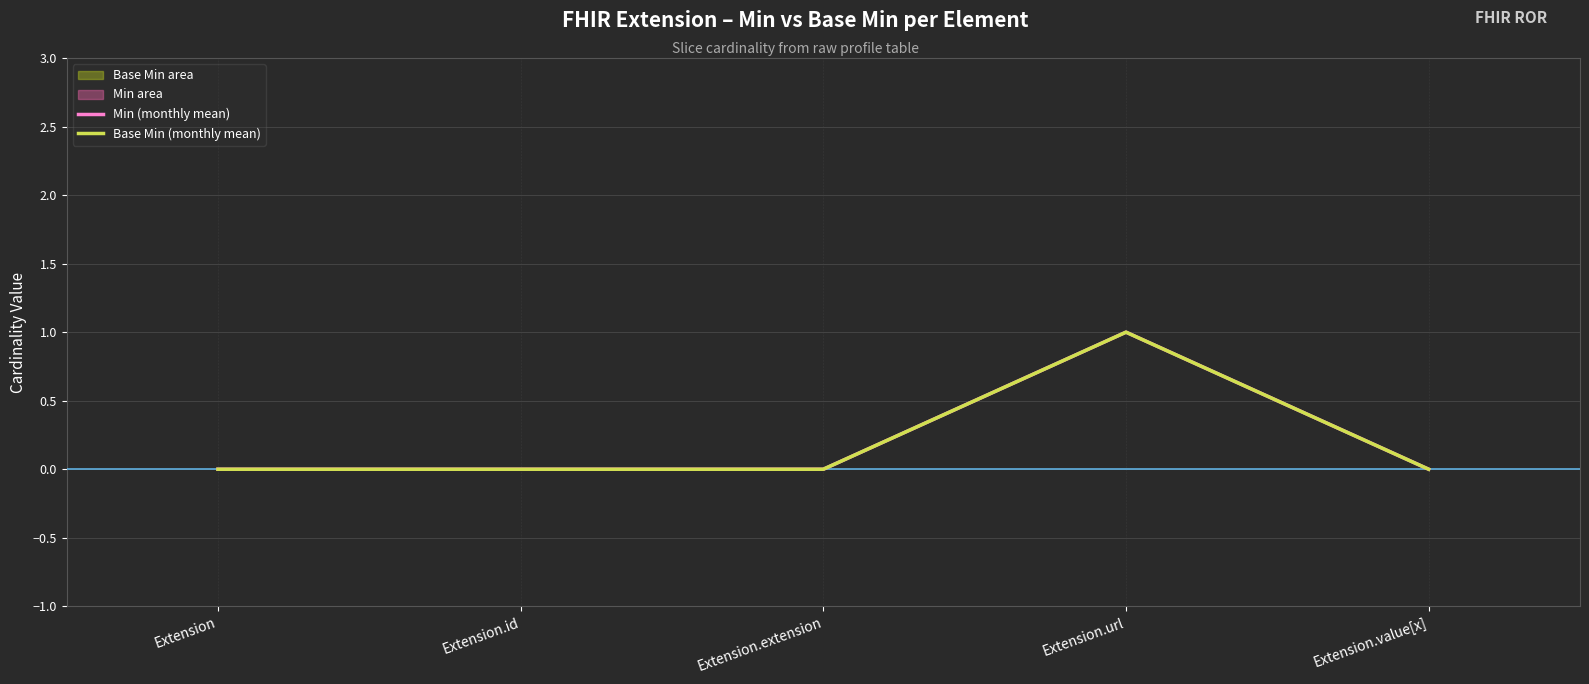

Reading right to left, extract all data points from this chart.

Min (monthly mean): 0	1	0	0	0
Base Min (monthly mean): 0	1	0	0	0